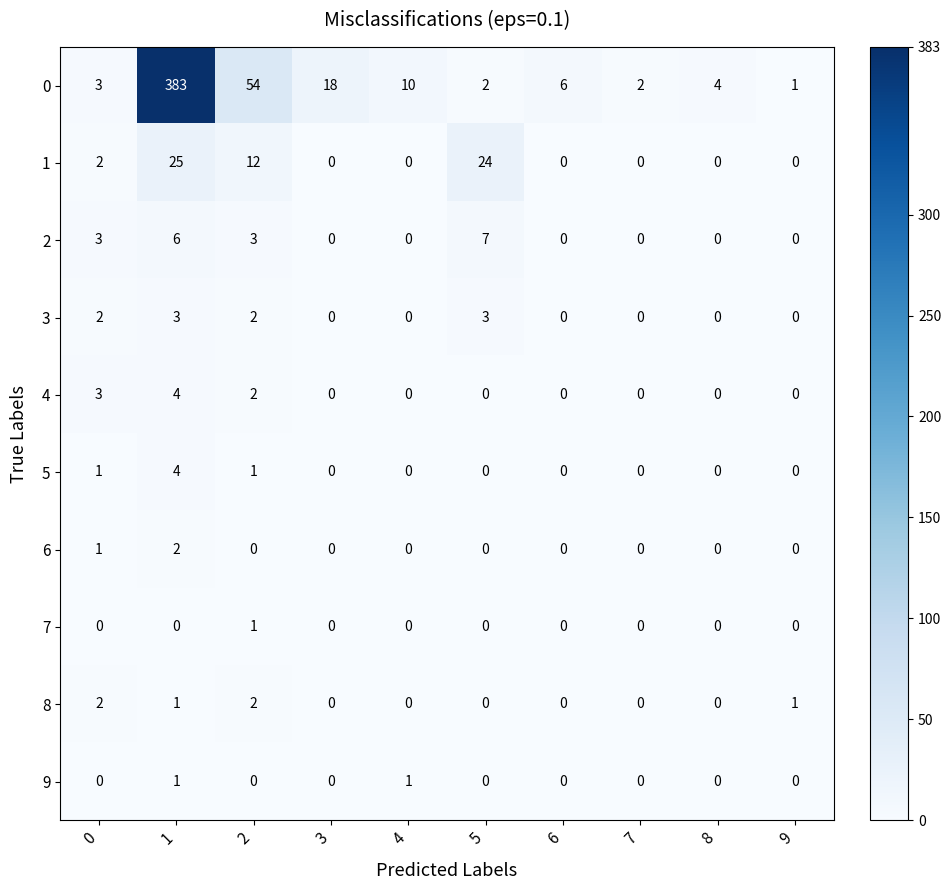

What is the spread (max minus min) of values at 6?

6